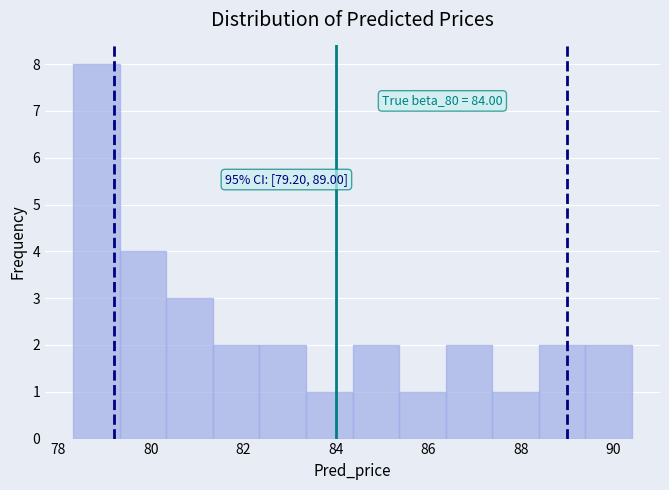

Over which range of the x-axis is the bar tallest?

78.4 to 79.4